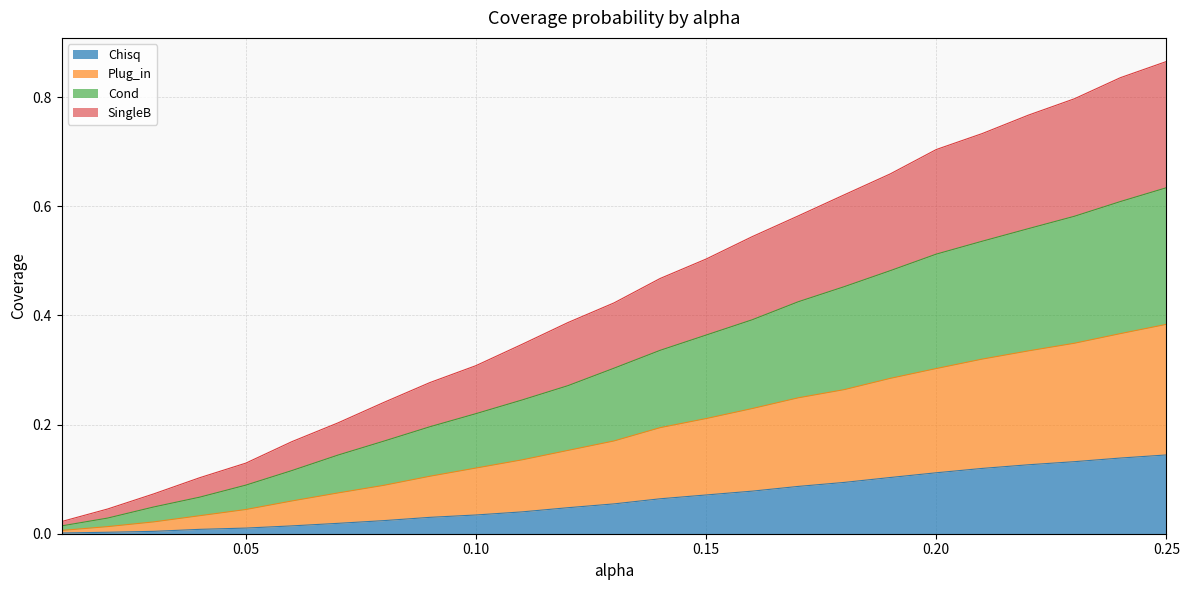

True or false: Cond has a value of 0.0 at 0.03.

False